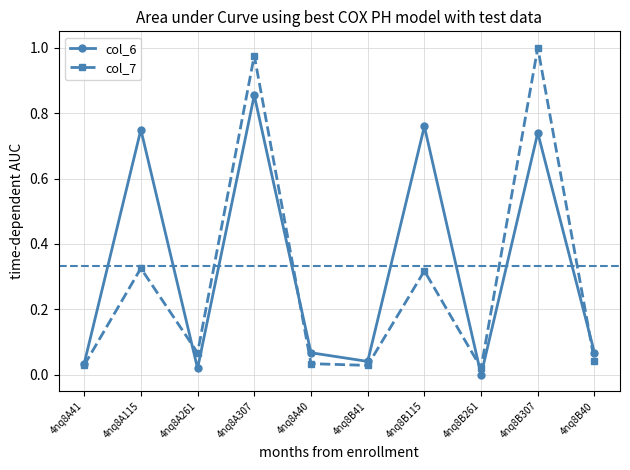

Is the value of col_7 at 4nq8B40 greater than the value of col_6 at 4nq8B115?

No